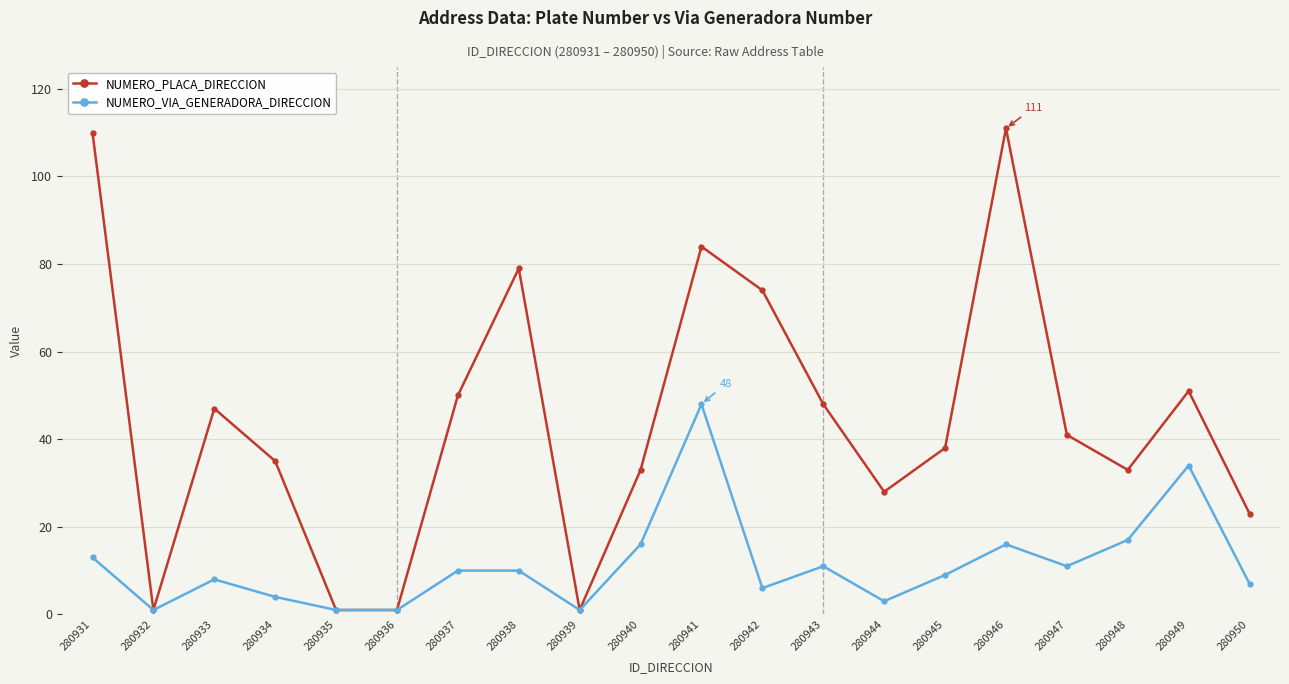

Rank the series at 280947 from lowest to highest value.

NUMERO_VIA_GENERADORA_DIRECCION, NUMERO_PLACA_DIRECCION